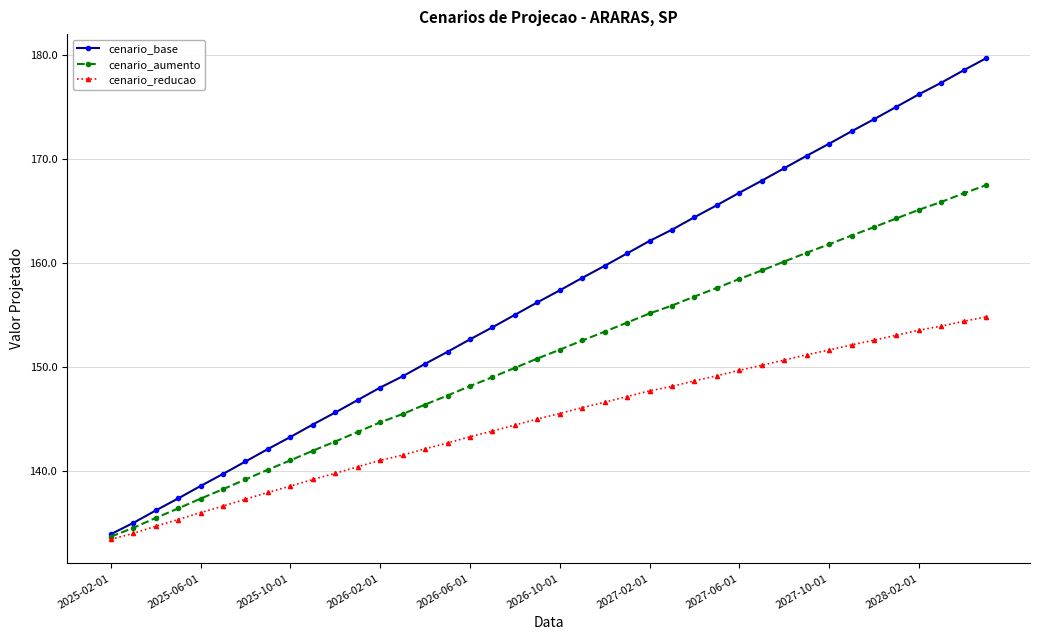

What is the value of the cenario_reducao point at the 4th from the left?

135.4